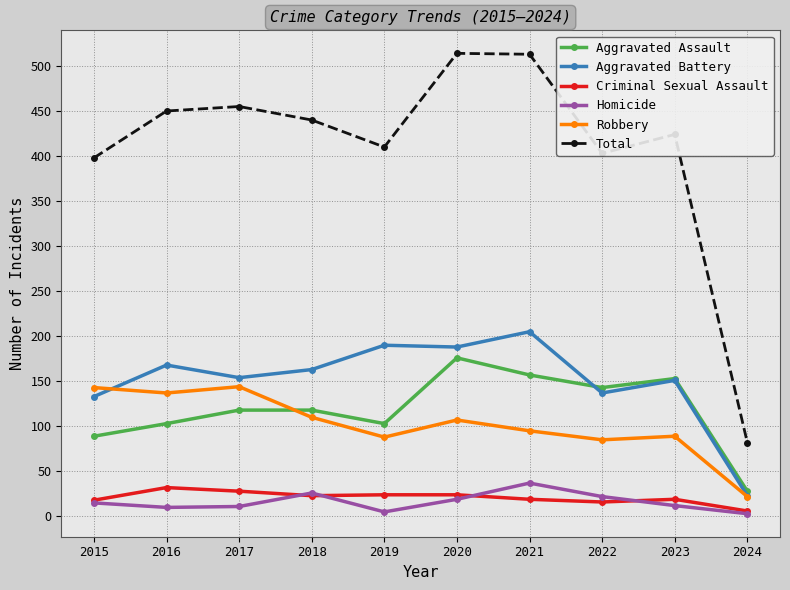

What is the spread (max minus min) of values at 2018?

417